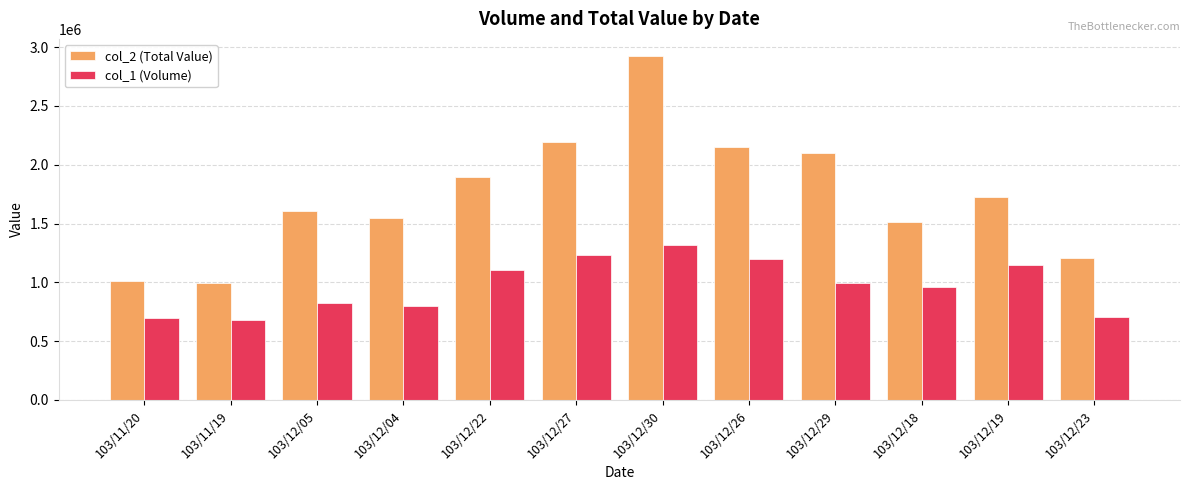

Which label corresponds to the largest value in the chart?

103/12/30